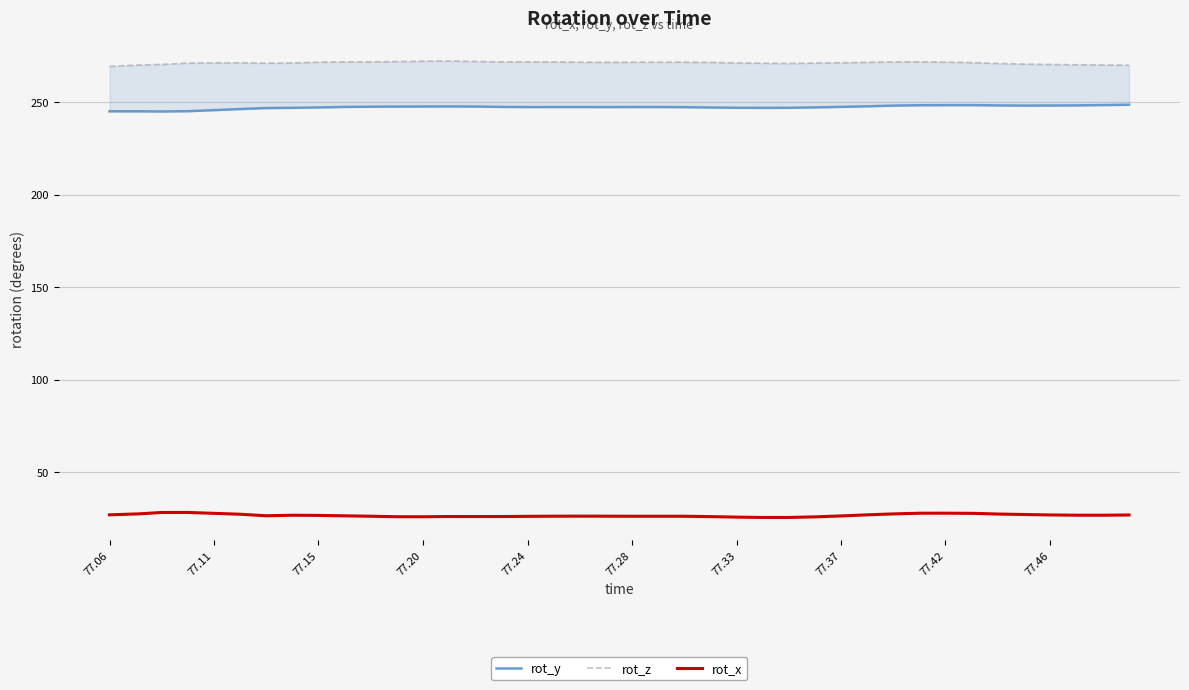

What is the highest value of the rot_x series?

28.3